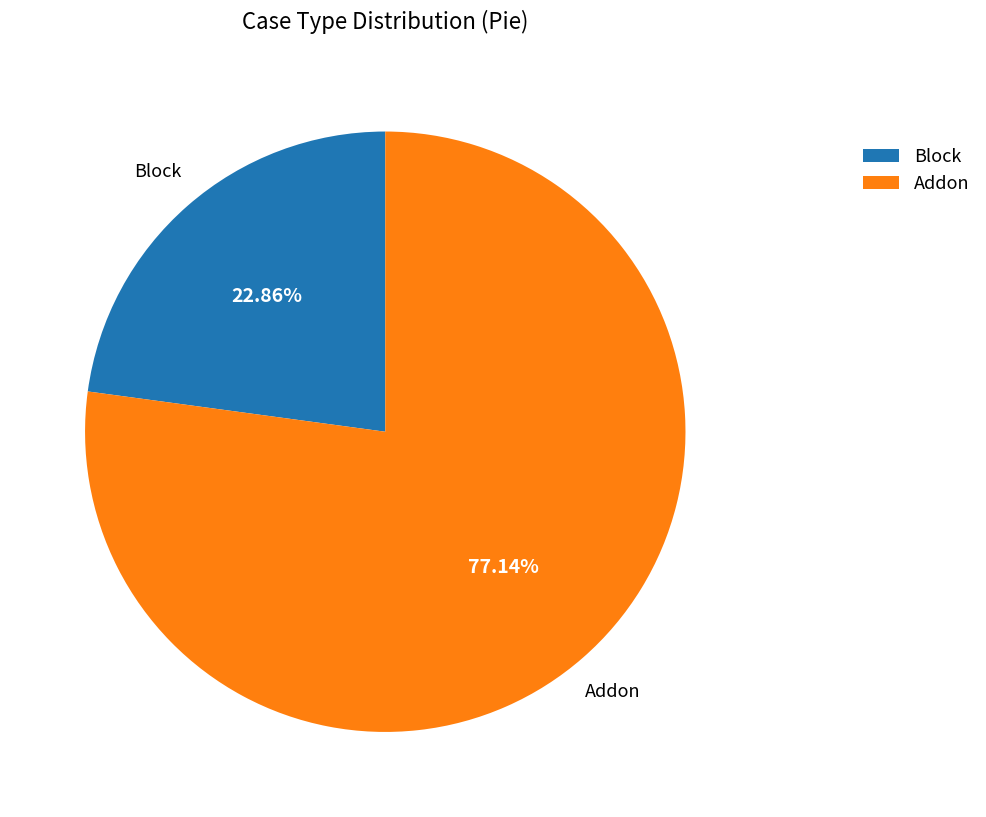

To the nearest percent, what portion does Addon represent?

77%